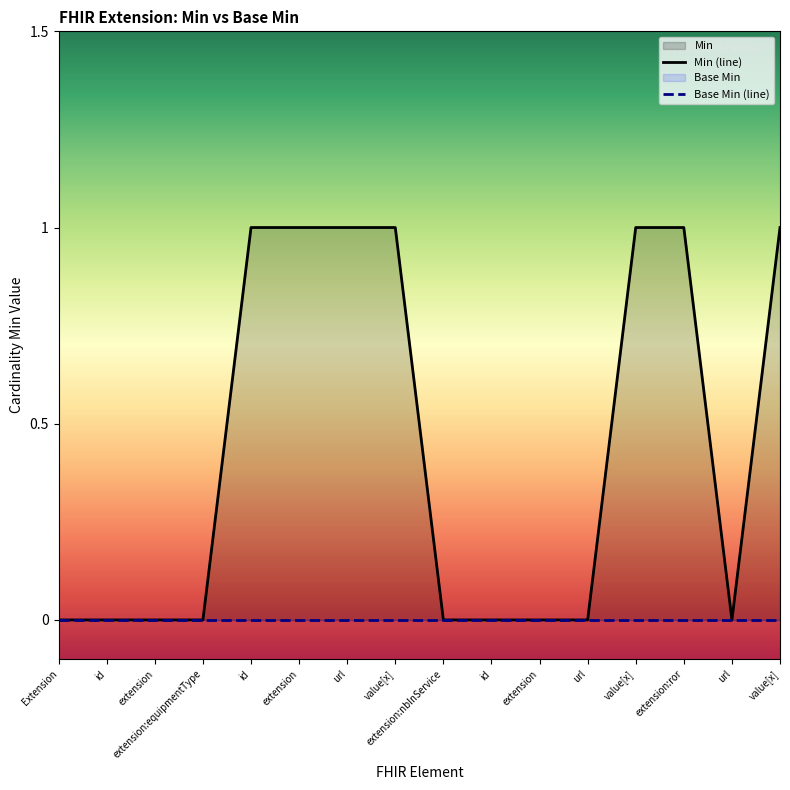

How many lines are shown in the chart?

2